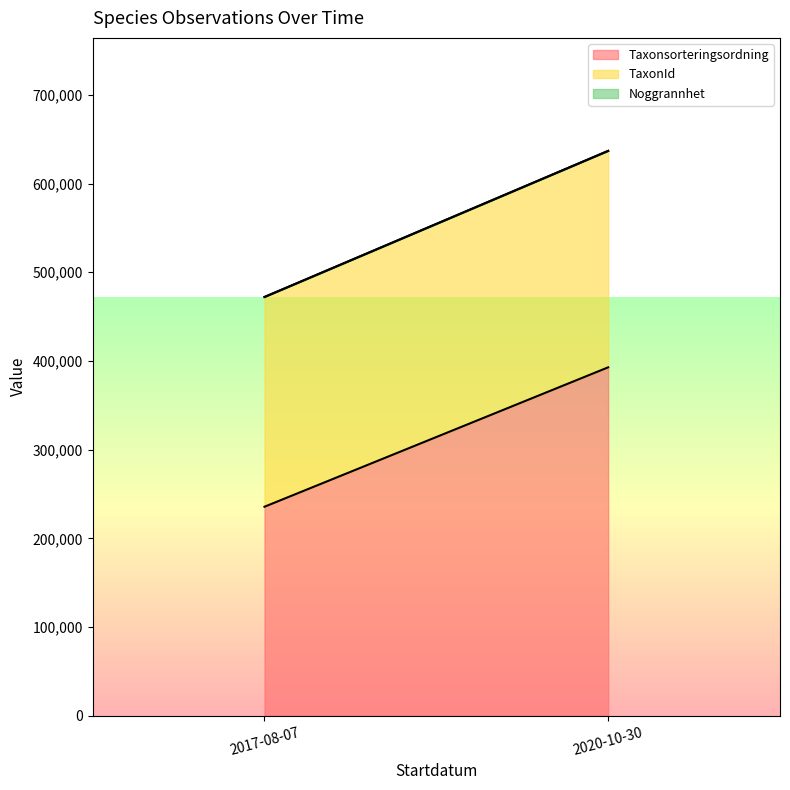

Where is the first local minimum for TaxonId?

2017-08-07